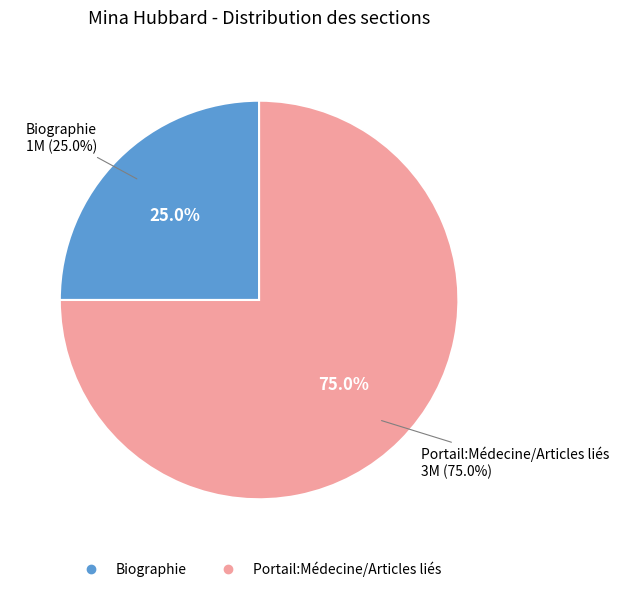

What is the majority slice?

Portail:Médecine/Articles liés